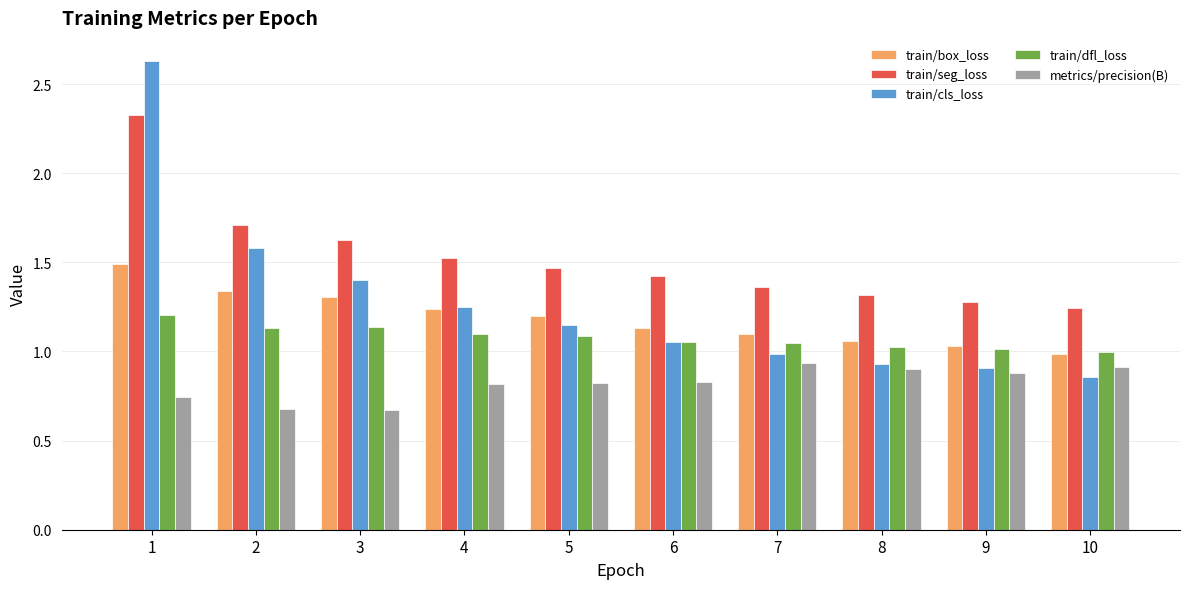

How many series are shown in this chart?

5